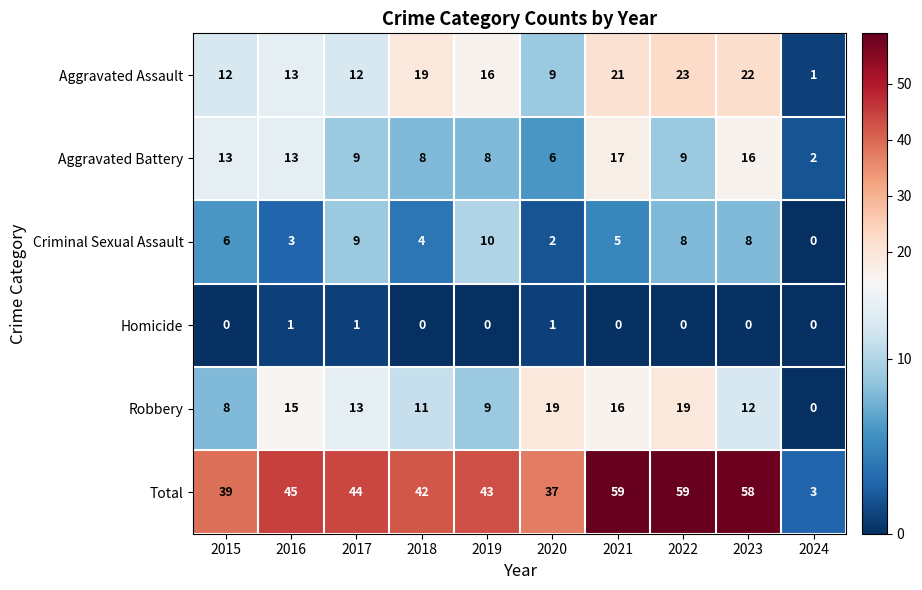

What is the maximum value for Aggravated Assault?

23